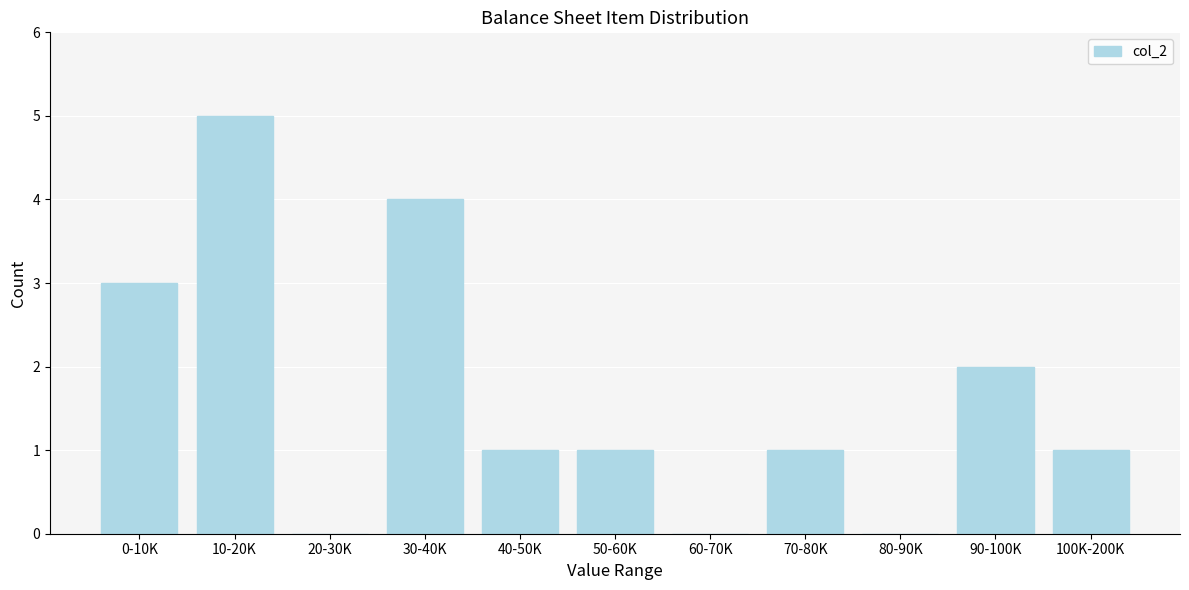

Reading right to left, list all the values displayed in this chart.

100K-200K=1	90-100K=2	80-90K=0	70-80K=1	60-70K=0	50-60K=1	40-50K=1	30-40K=4	20-30K=0	10-20K=5	0-10K=3